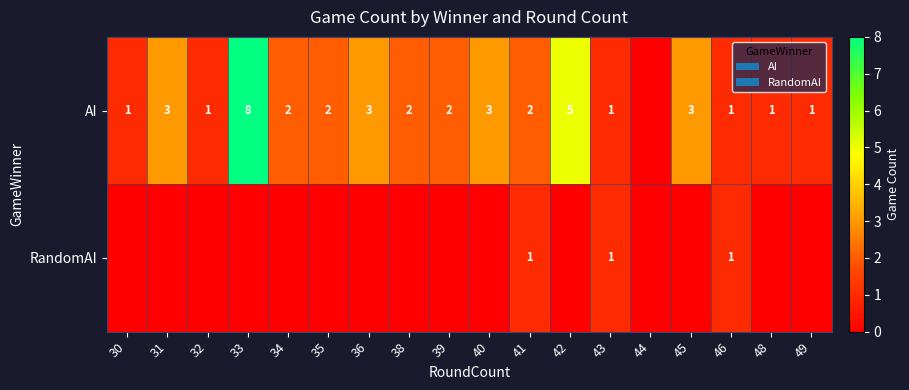

What is the sum of the AI values at 42 and 31?

8